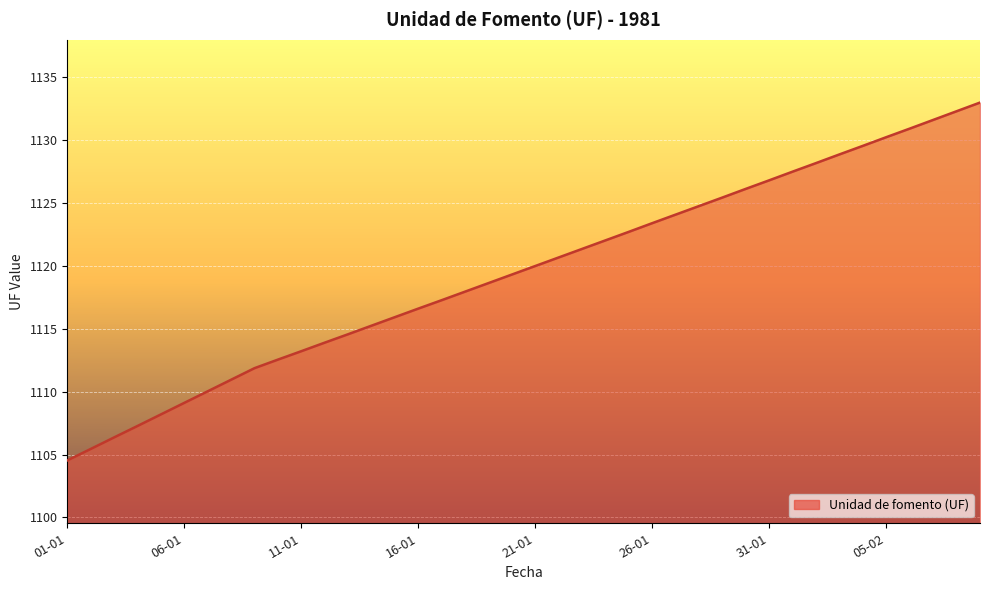

What is the smallest value displayed?

1104.5